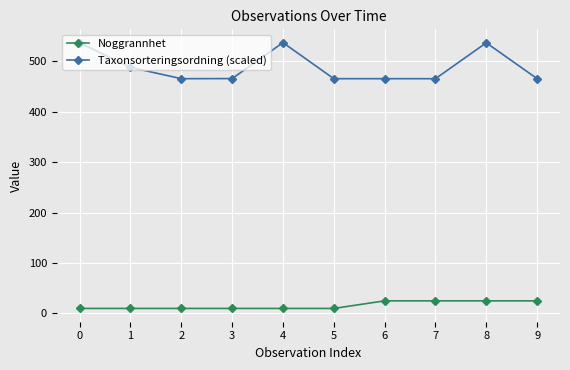

At which category is the sum across all series the highest?

8